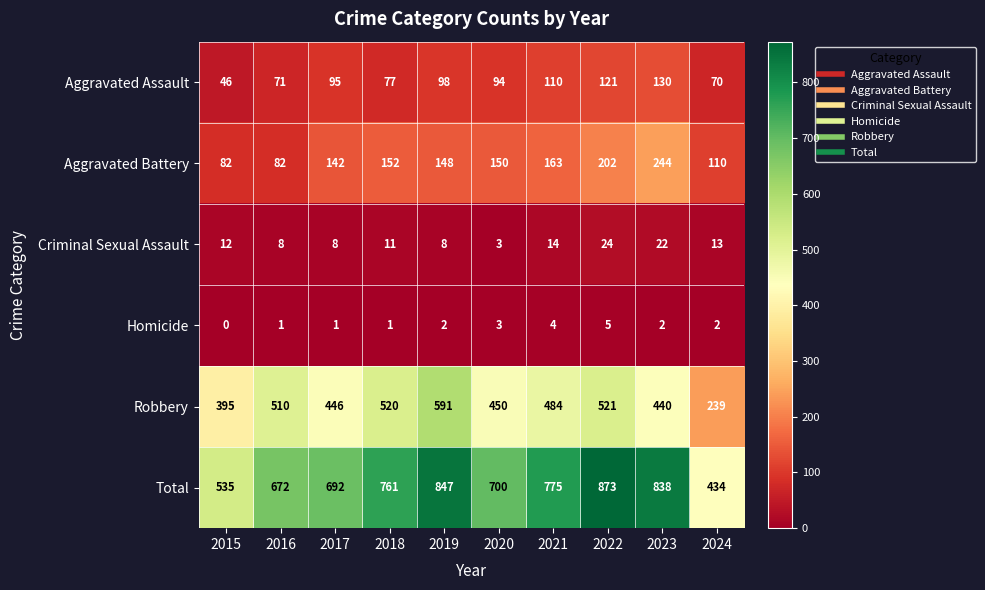

Which series has the largest total across all categories?

Total